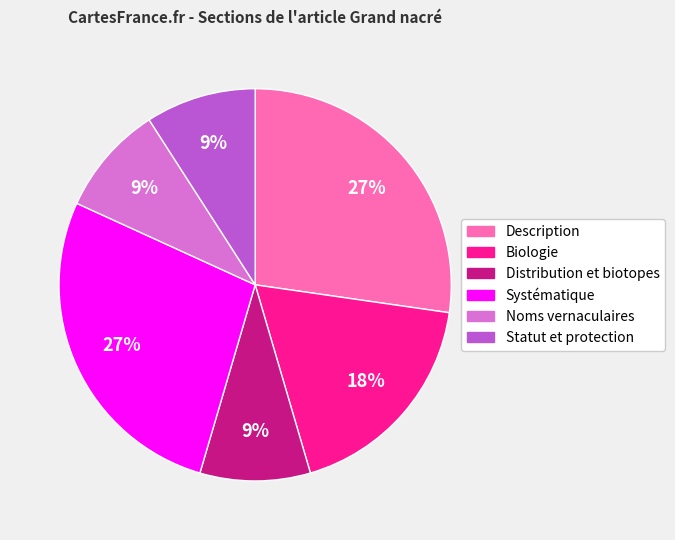

Count the number of slices in the pie.

6